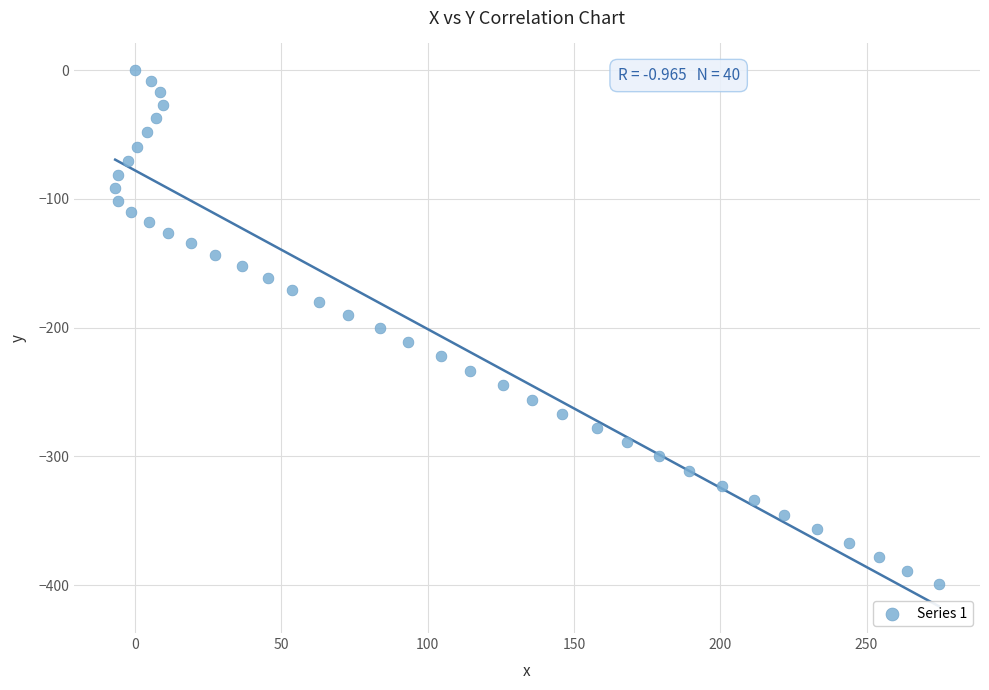

What is the range of X values (max minus min)?

281.5